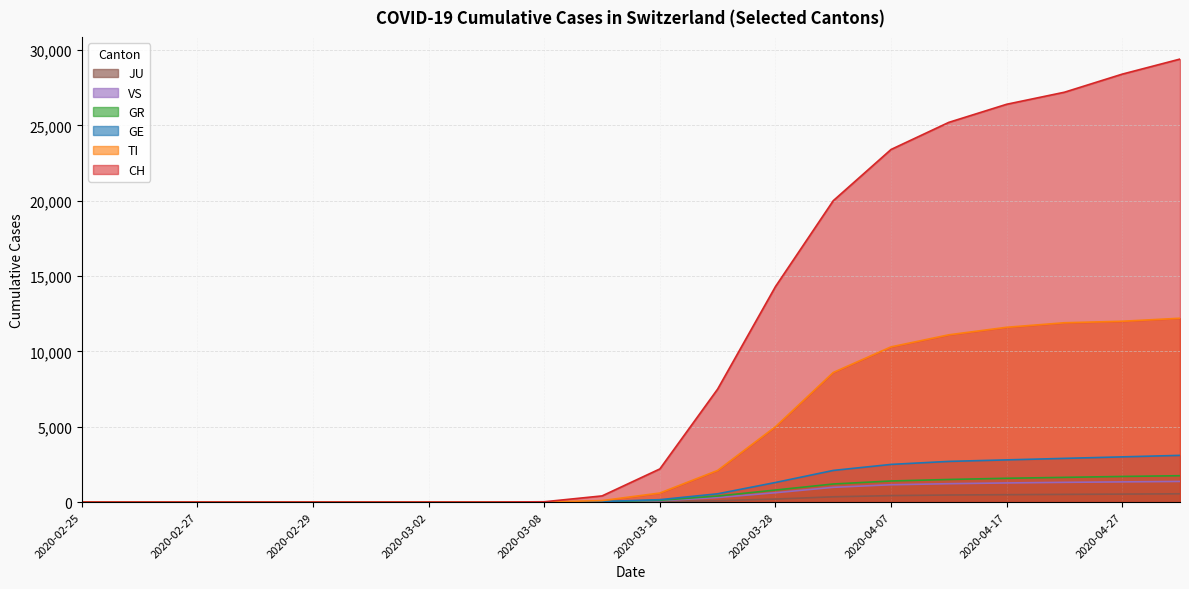

What is the label of the 10th point from the right?

2020-03-18